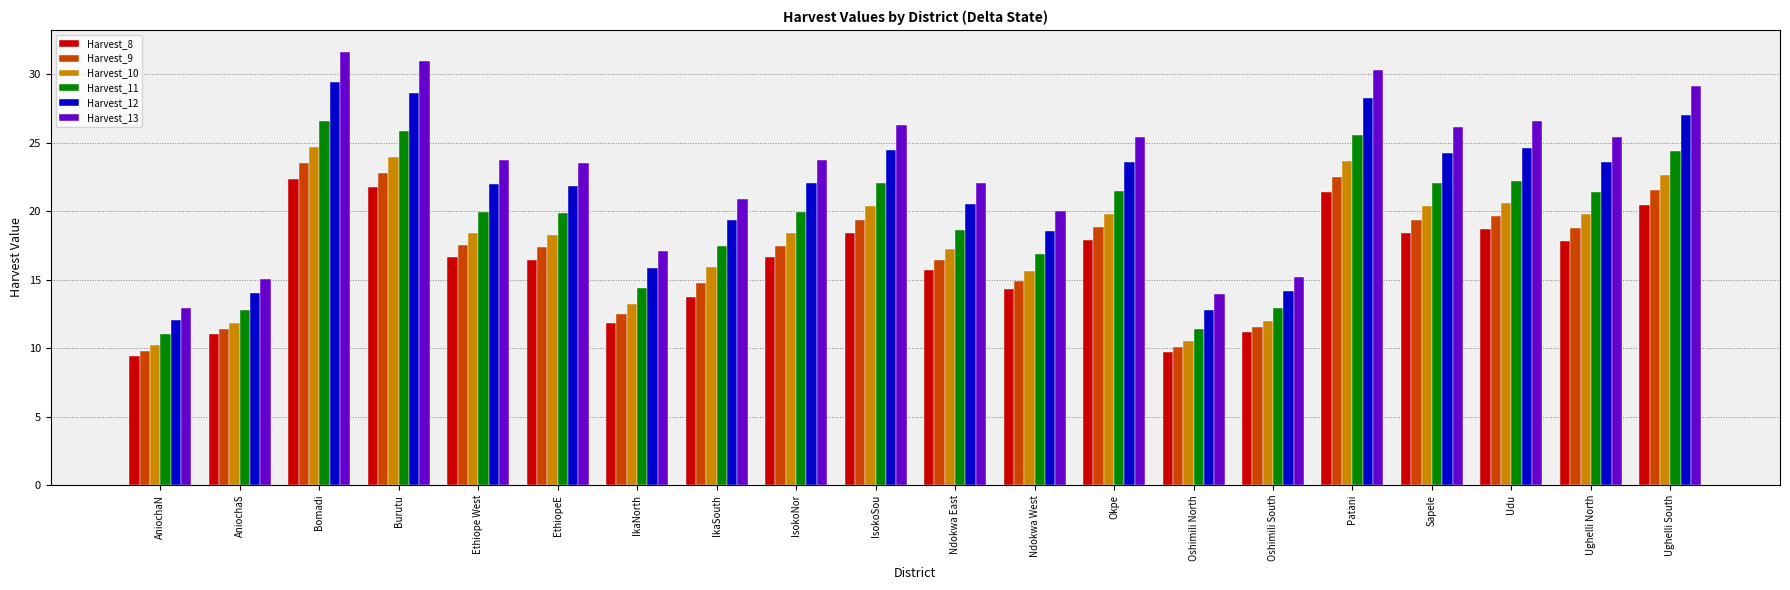

What is the difference between the maximum and minimum values in the Harvest_11 series?

15.6